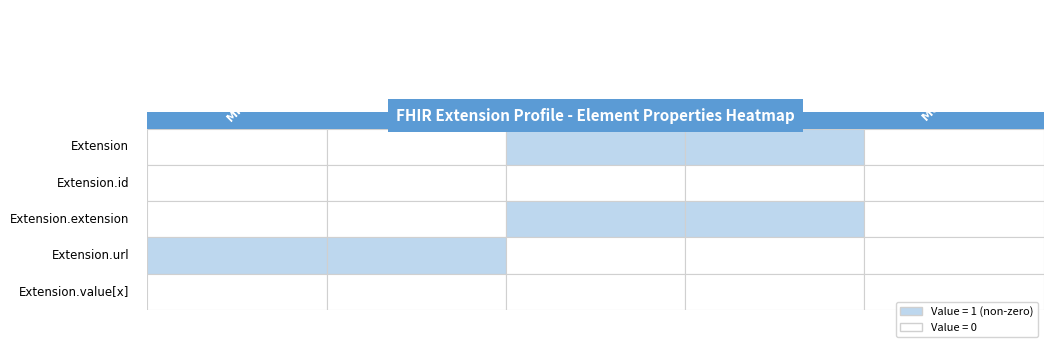

Which series has the largest total across all categories?

Extension.url